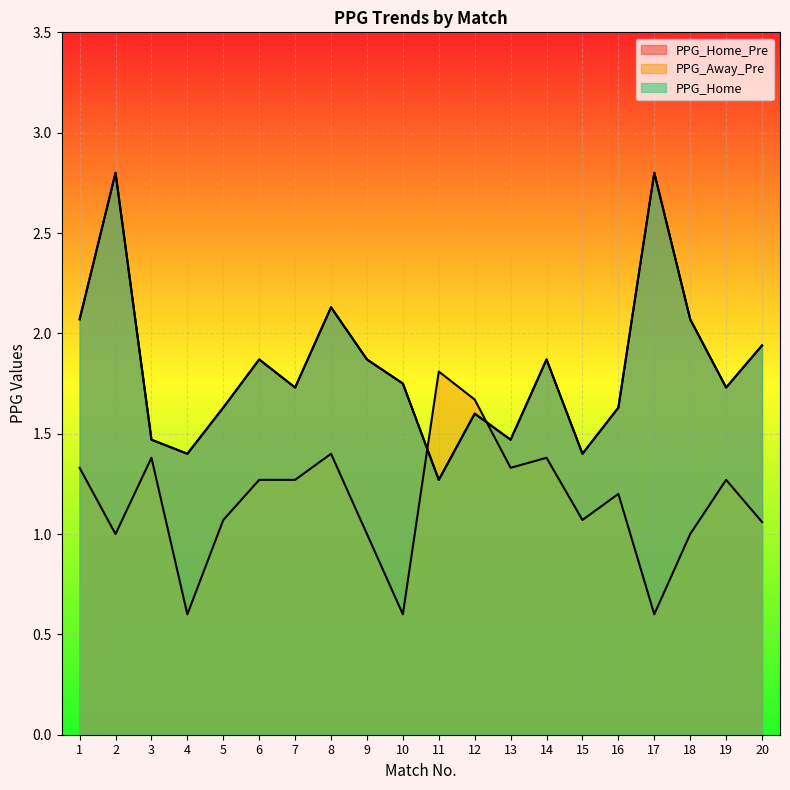

Where is PPG_Away_Pre nearest to the value 1?

2